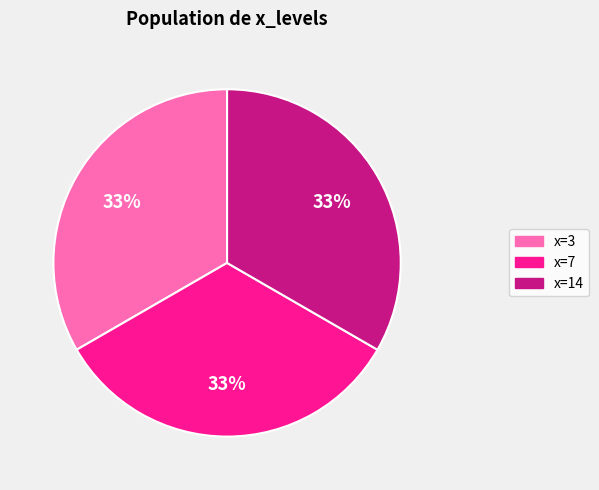

To the nearest percent, what is the average slice percentage?

33%